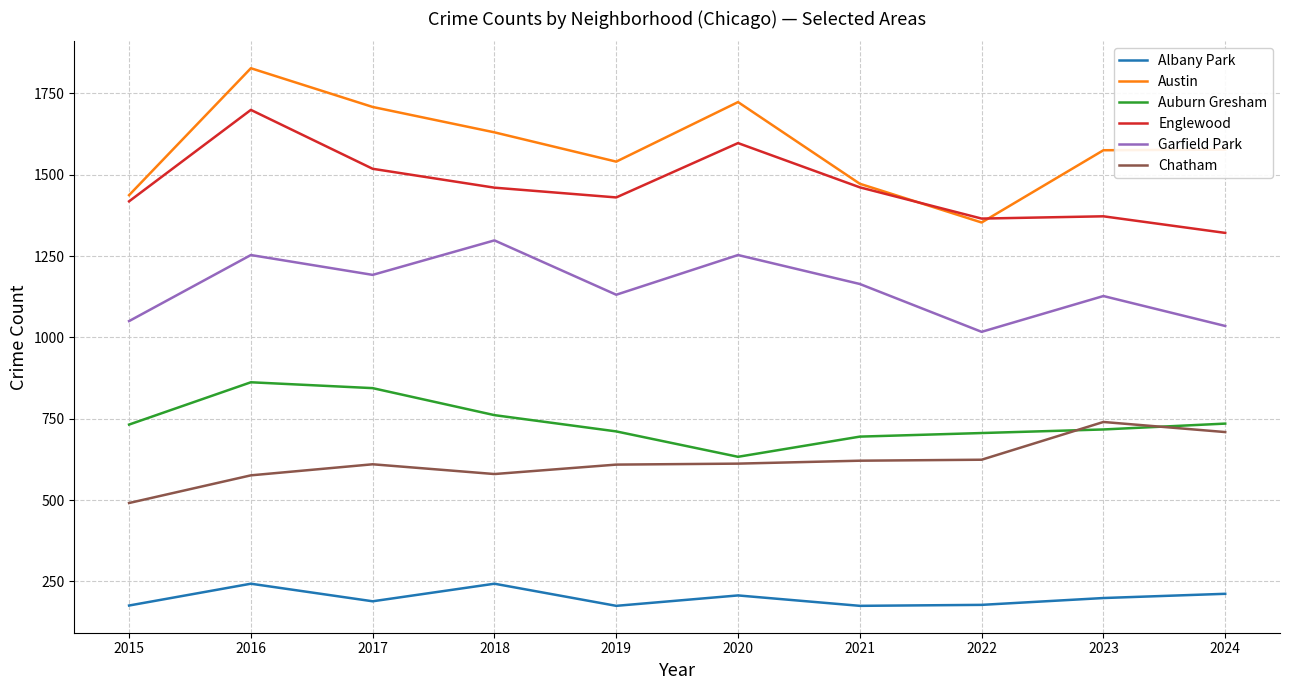

At which label is Englewood closest to 1510?

2017